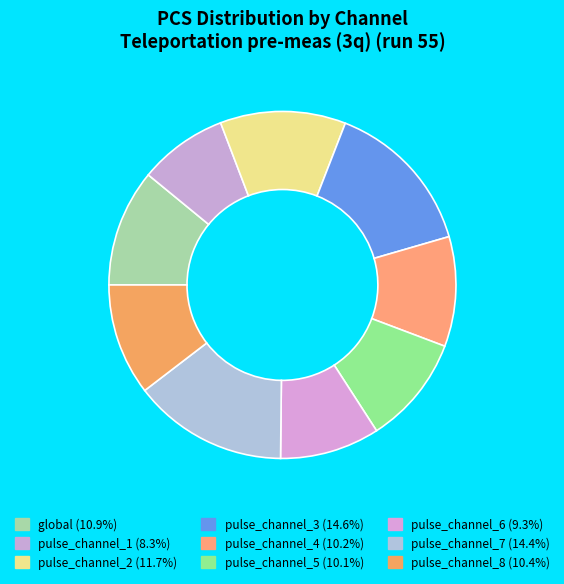

How many slices are in this pie chart?

9